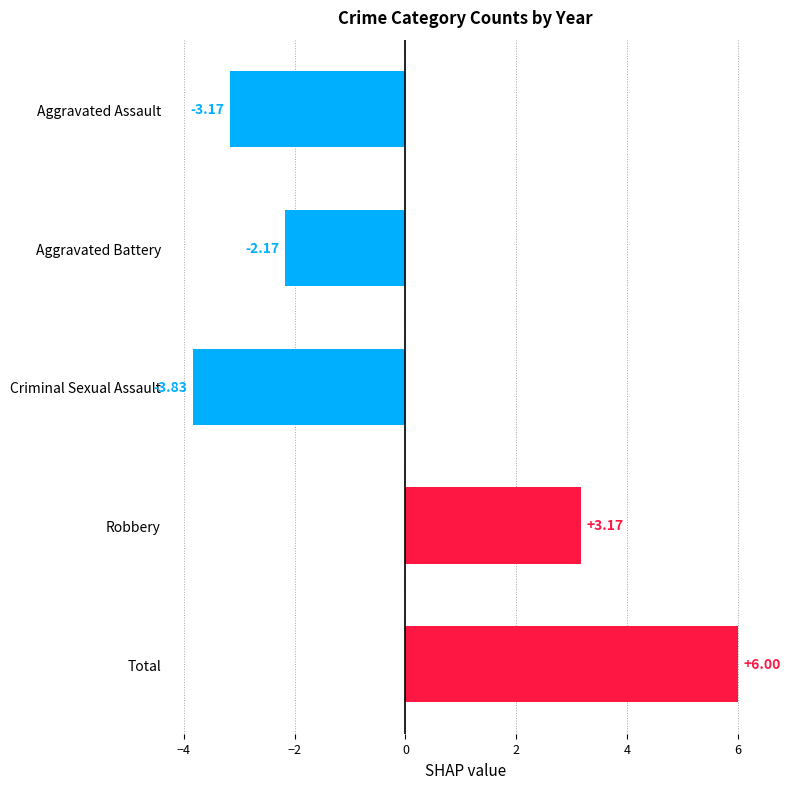

At which category does the chart reach its minimum across all series?

Criminal Sexual Assault